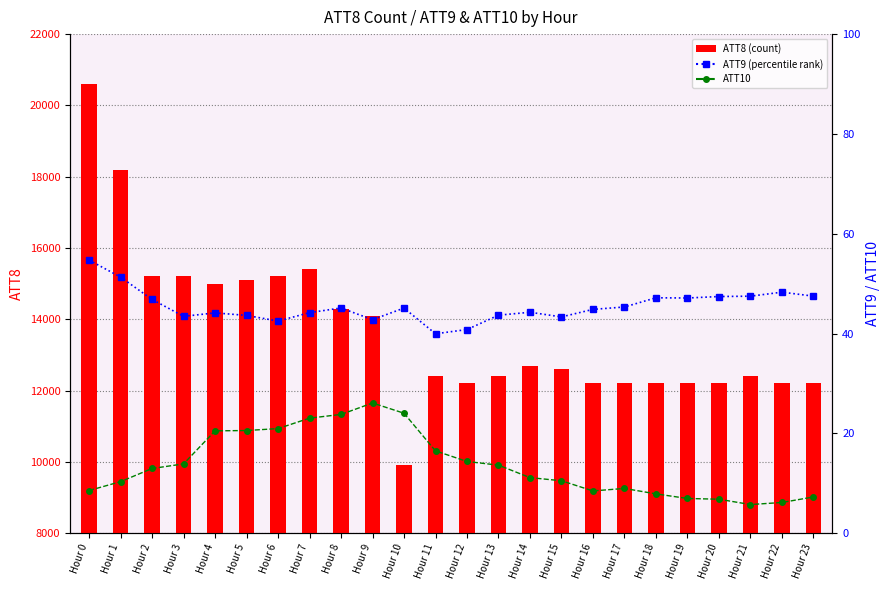

What is the difference between the highest and lowest values at Hour 14?

12688.9